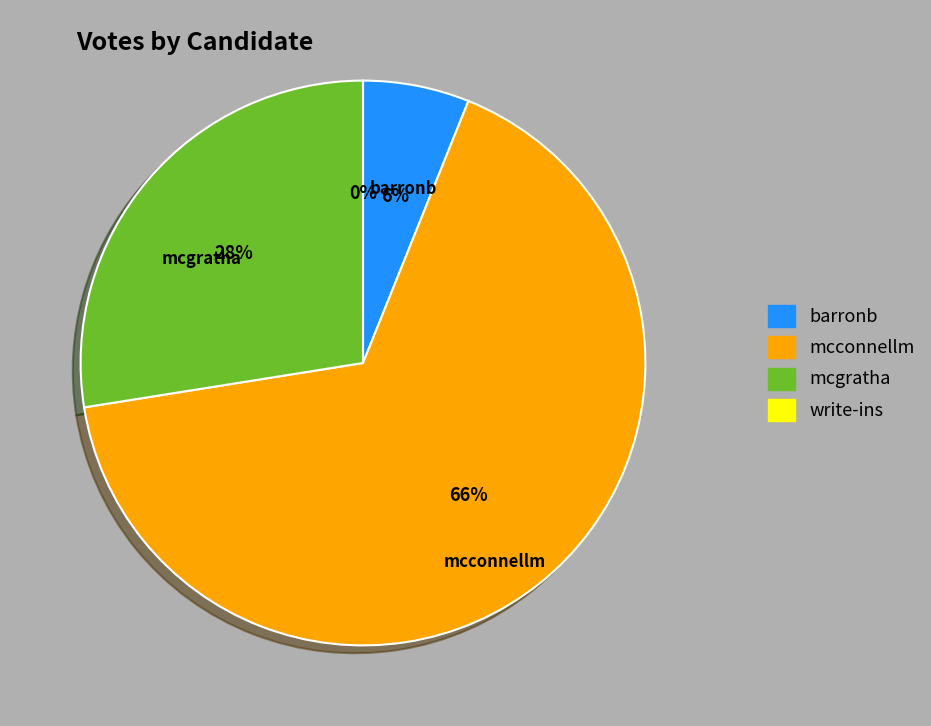

Rank the categories by value from highest to lowest.

mcconnellm, mcgratha, barronb, write-ins